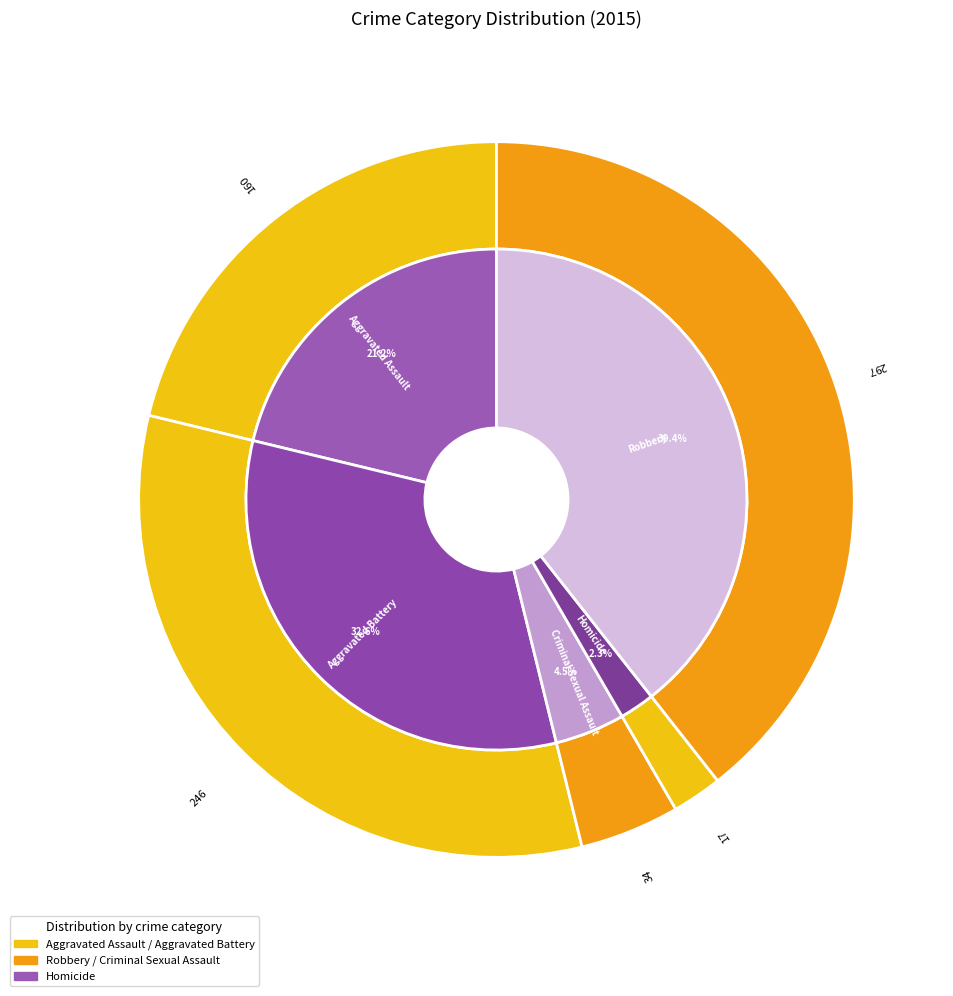

What percentage is NOT represented by Aggravated Battery?

67.4%